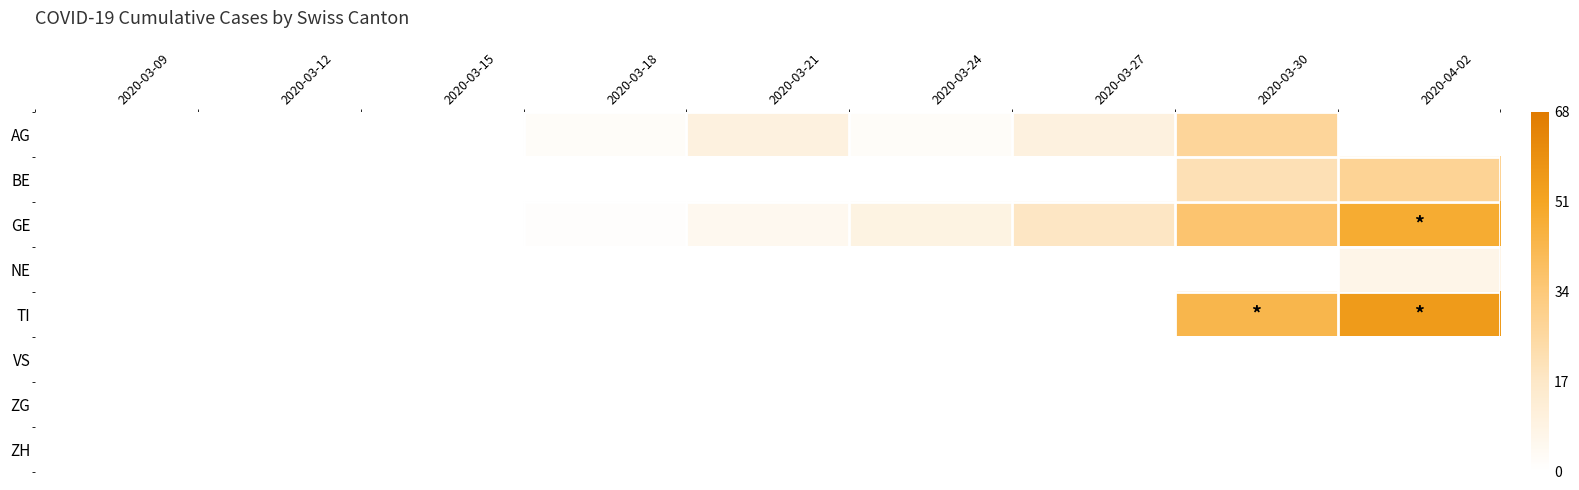

Rank the series by their maximum value, from highest to lowest.

TI, GE, BE, AG, NE, VS, ZG, ZH